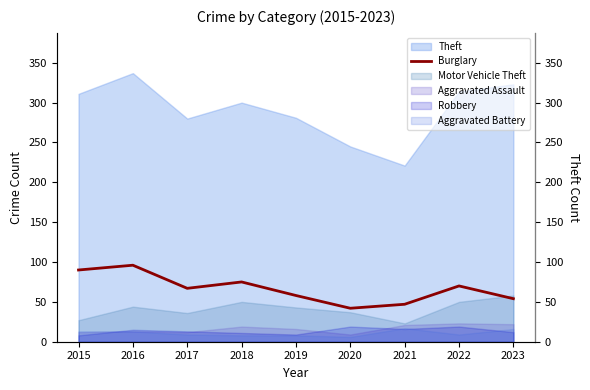

Where is the data nearest to the value 69?

2022